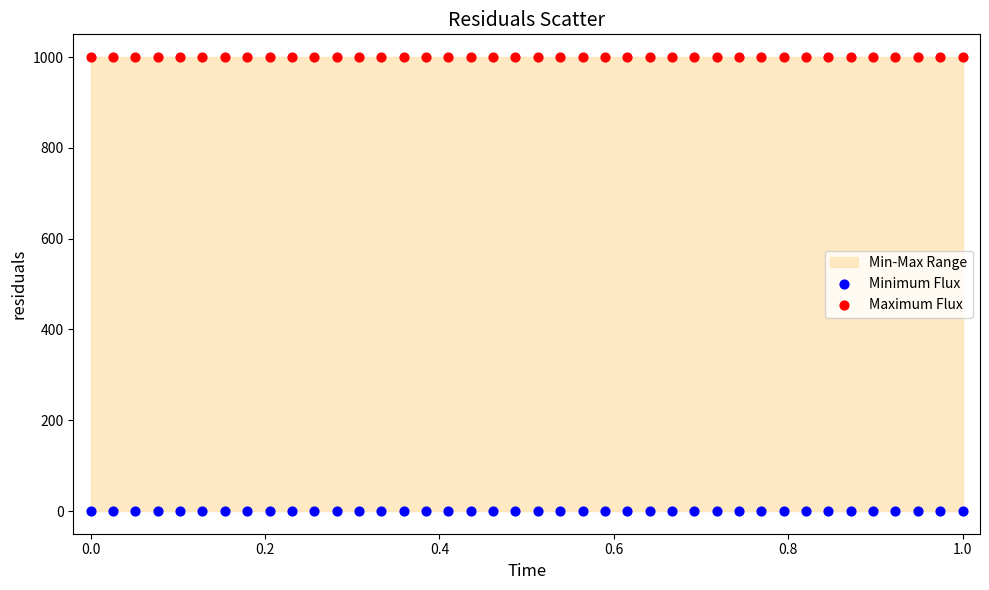

Which series contains the lowest Y value?

Minimum Flux